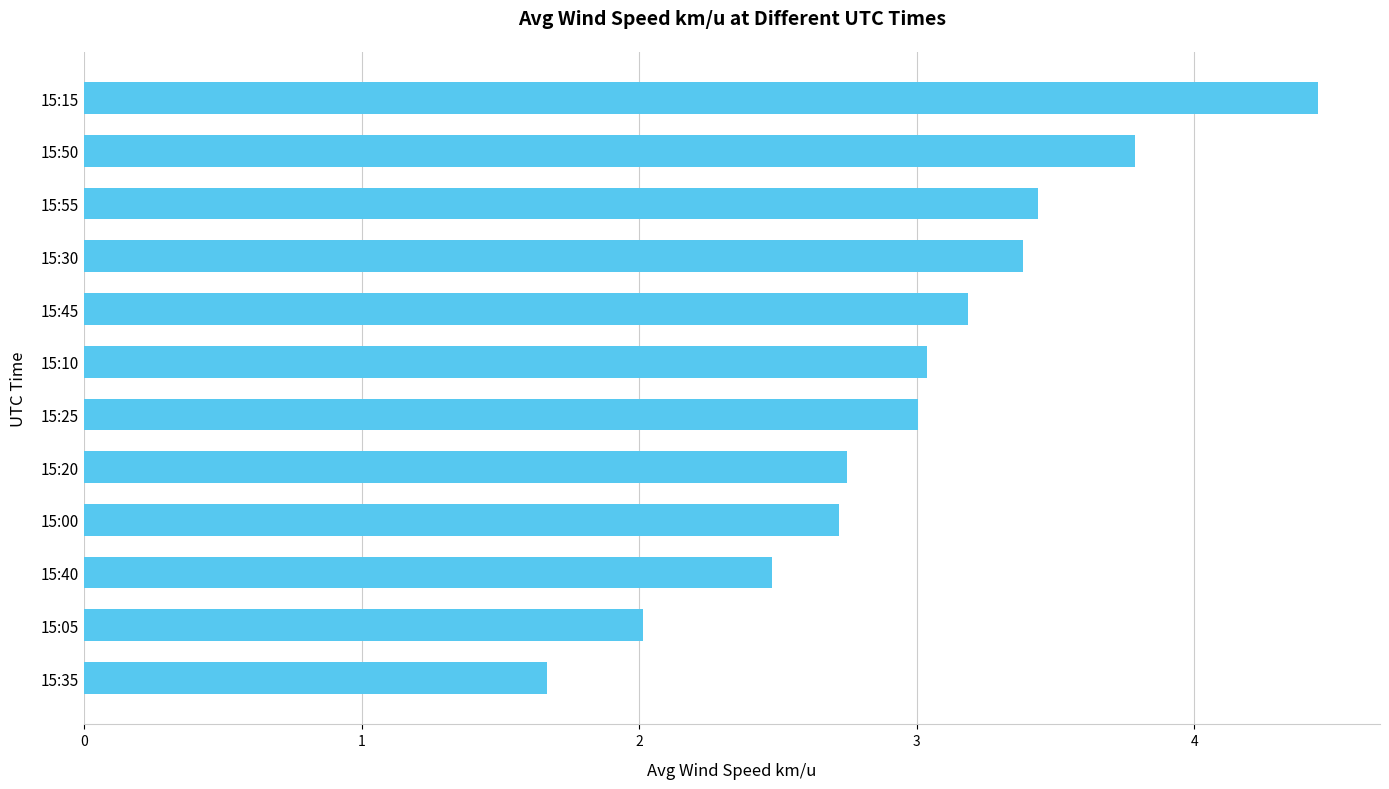

What is the change in value from 15:40 to 15:15?

+2.0